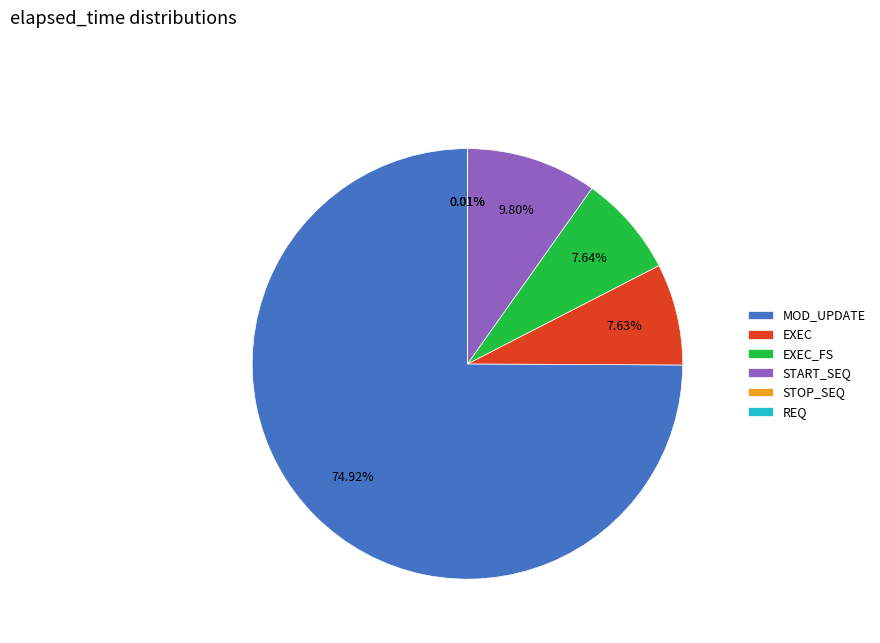

To the nearest percent, what is the average slice percentage?

17%